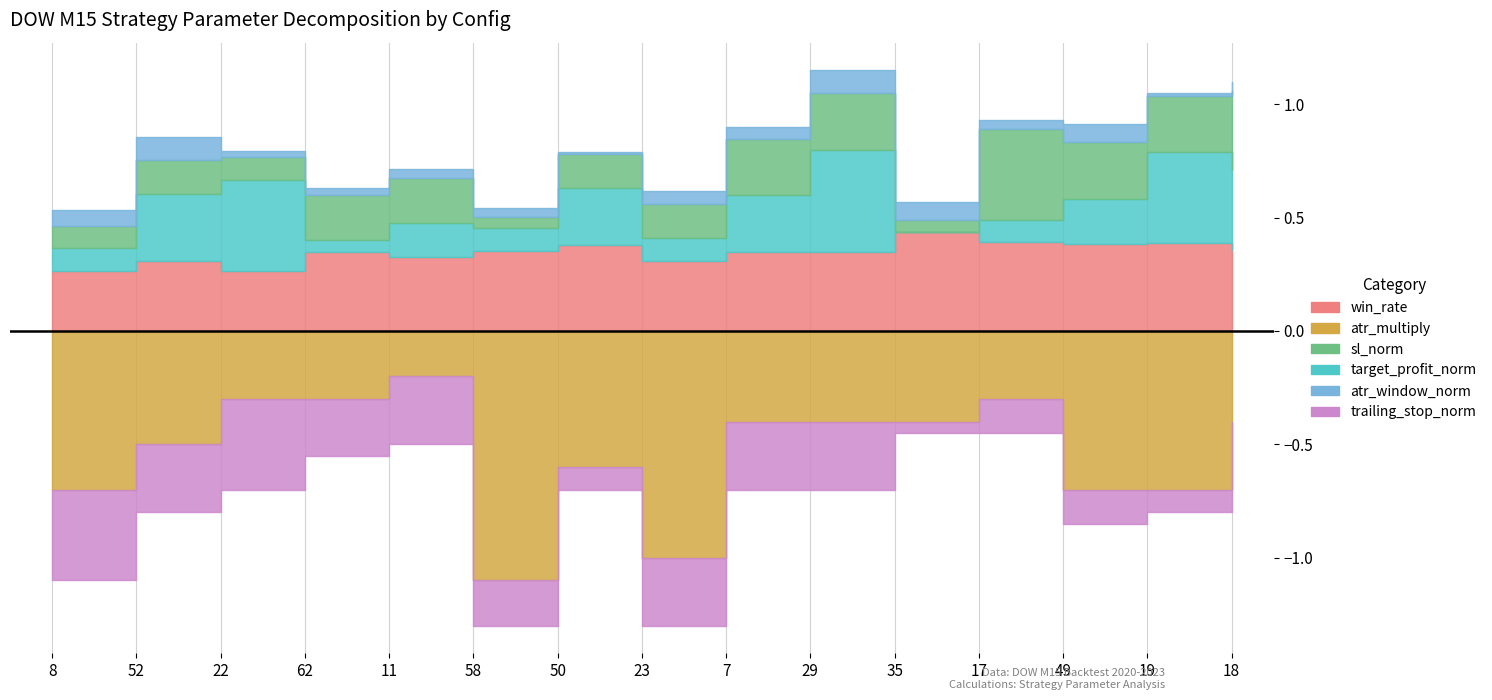

What are all the series names shown in the legend?

win_rate, atr_multiply, sl_norm, target_profit_norm, atr_window_norm, trailing_stop_norm